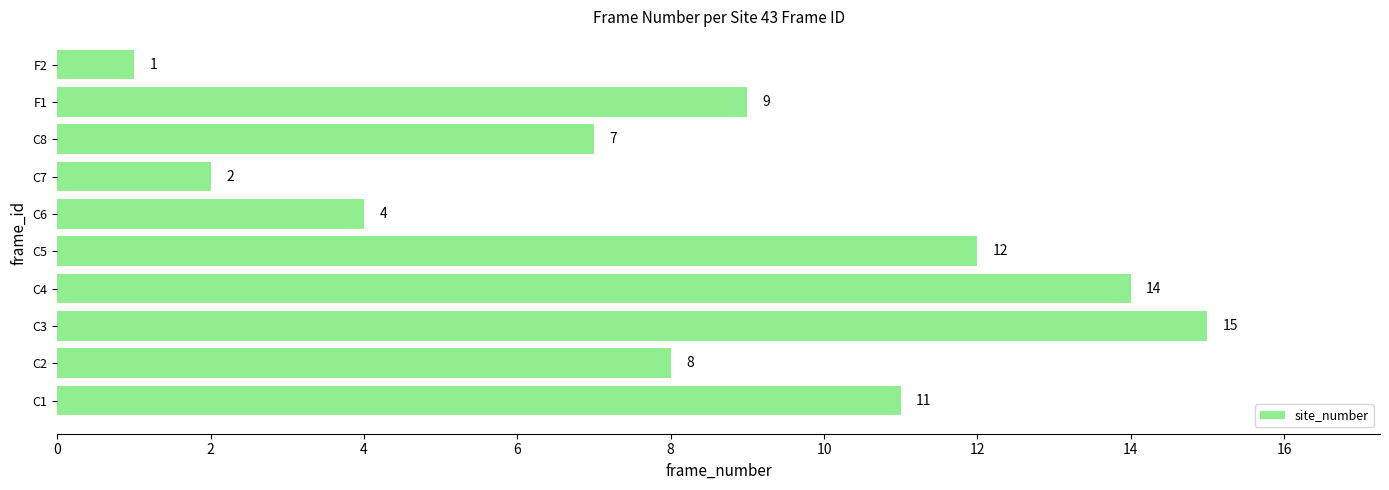

Reading bottom to top, what are all the values shown in this chart?

11	8	15	14	12	4	2	7	9	1